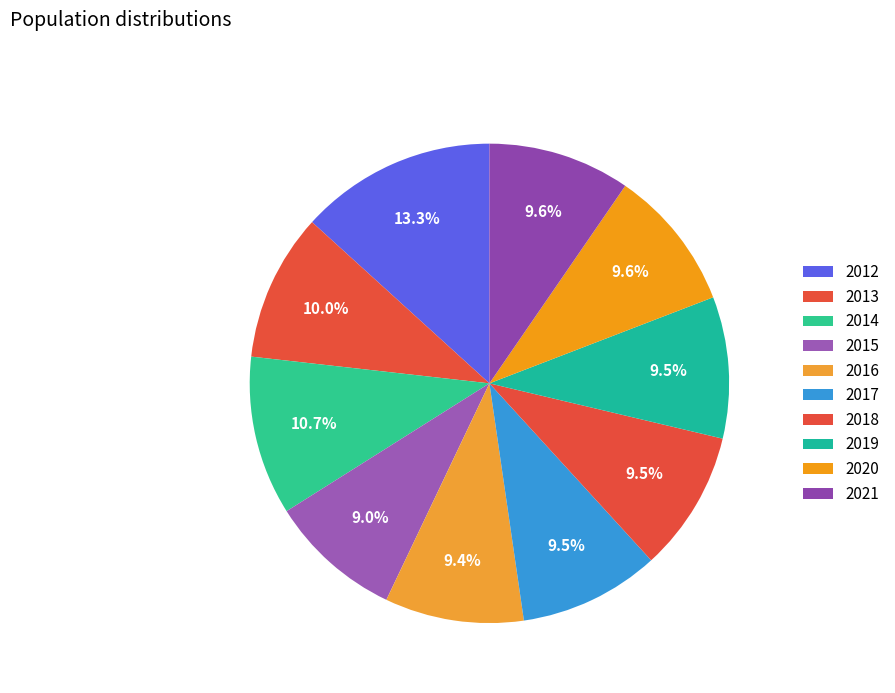

How many segments does this pie chart have?

10